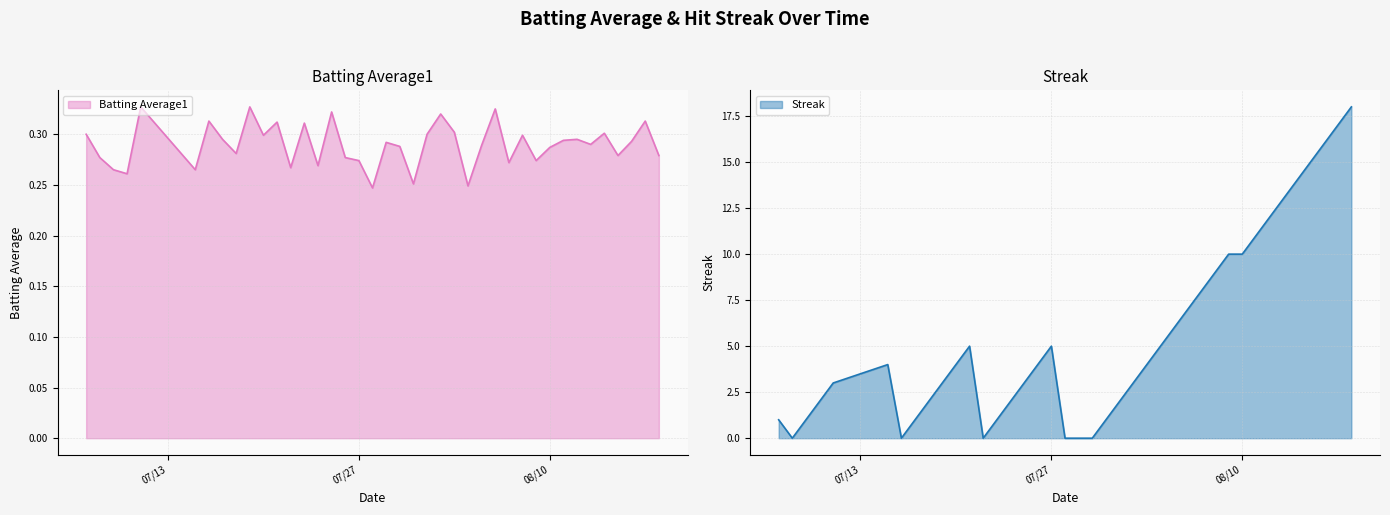

Does the chart have visible grid lines?

Yes